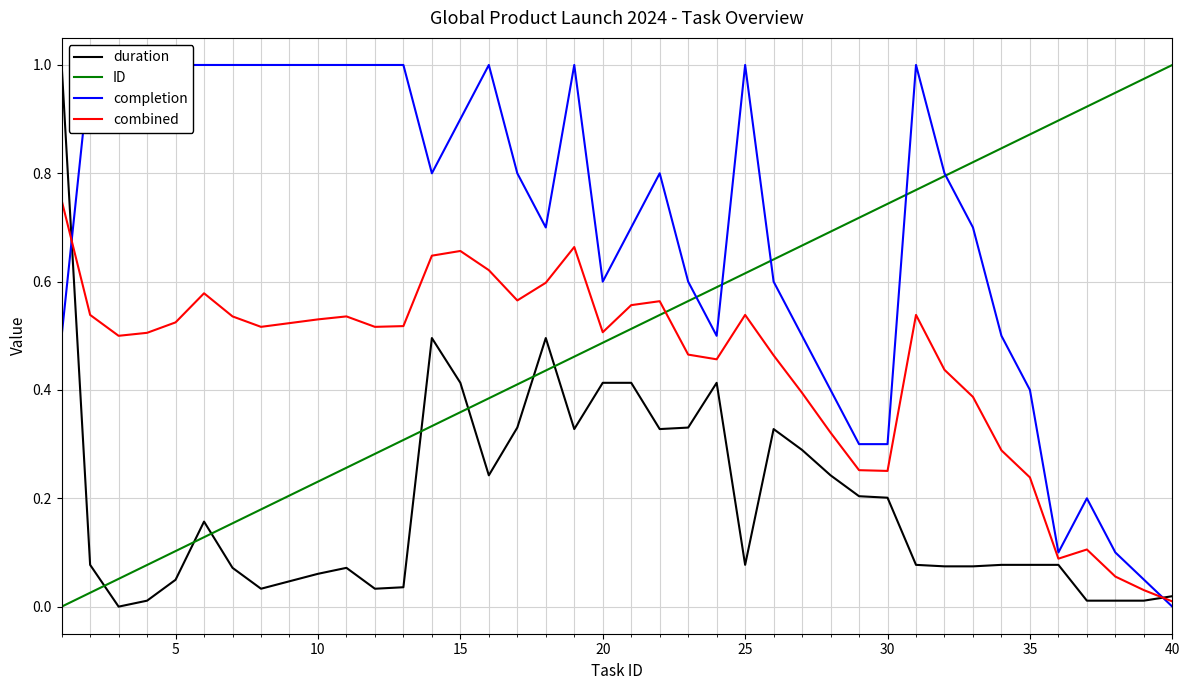

After their last crossing, which series has the higher values: duration or ID?

ID